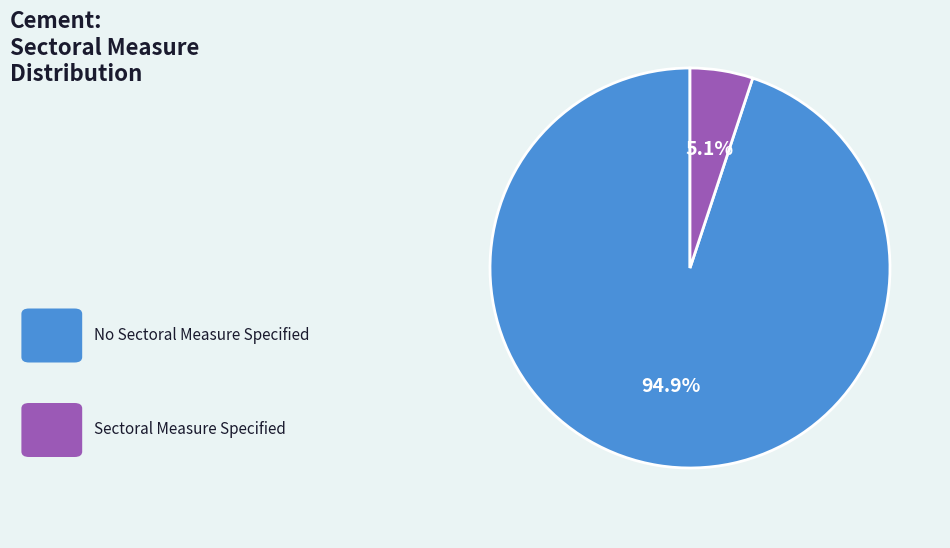

Is there a majority slice in this chart?

Yes